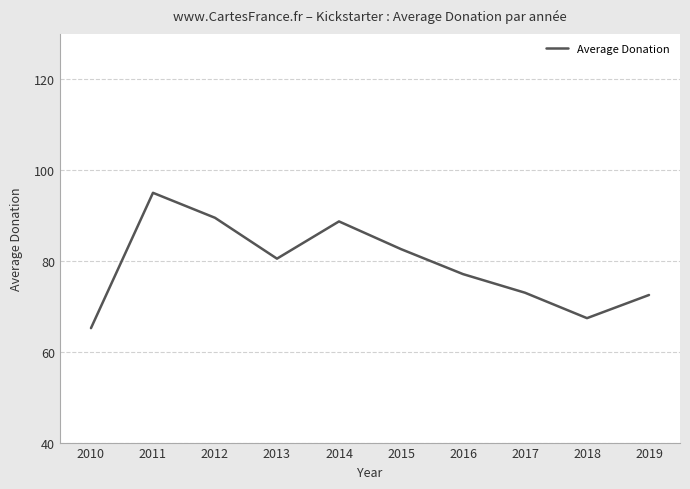

What is the difference between the maximum and minimum values?

29.8